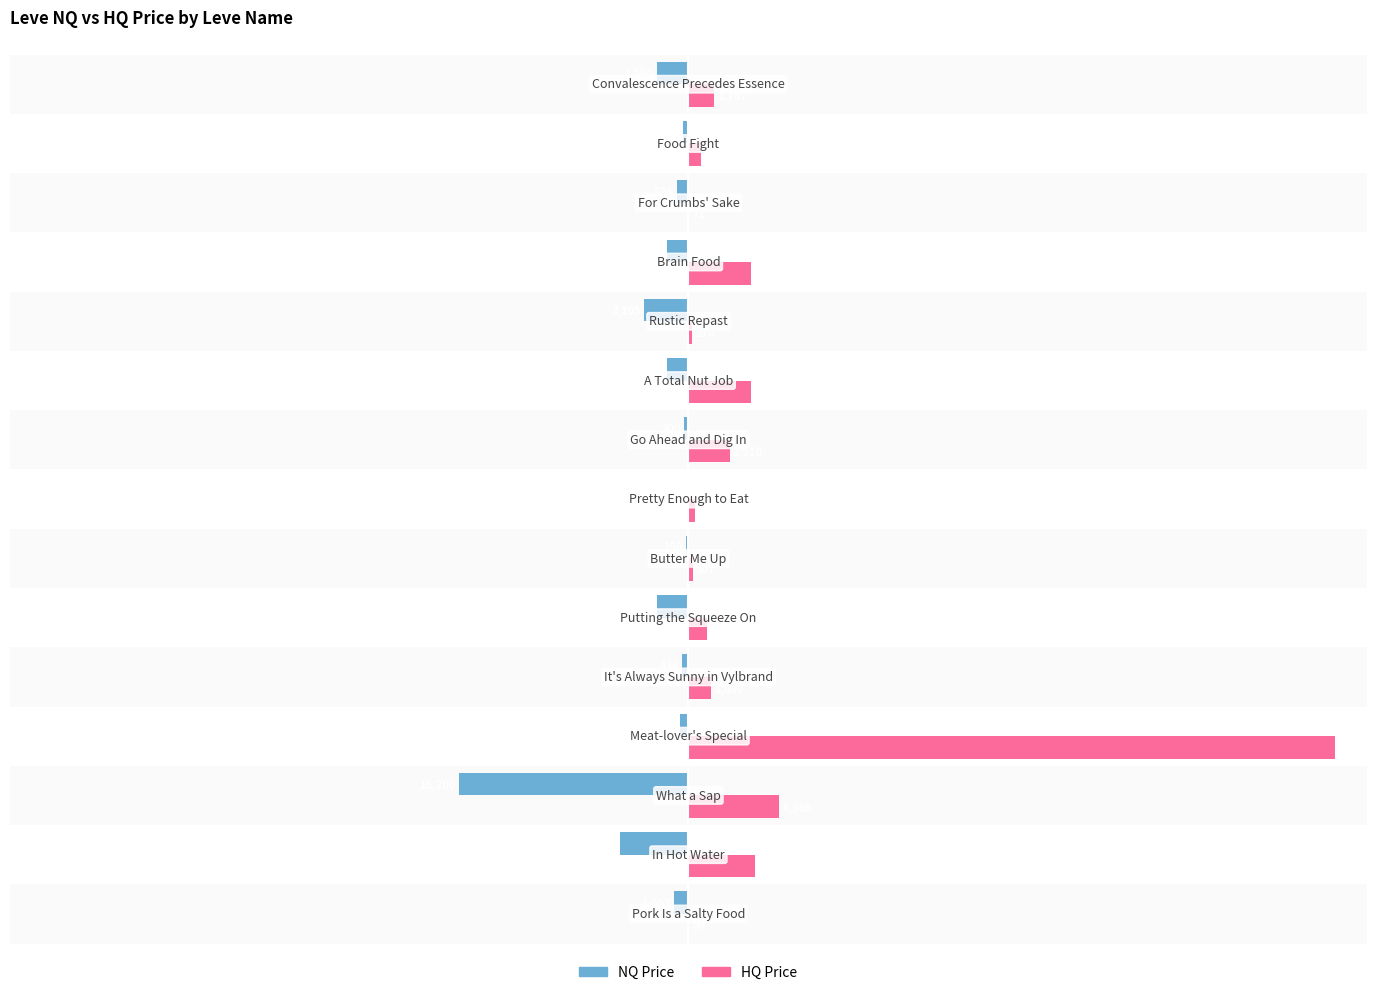

Which series has the largest range (max minus min)?

HQ Price